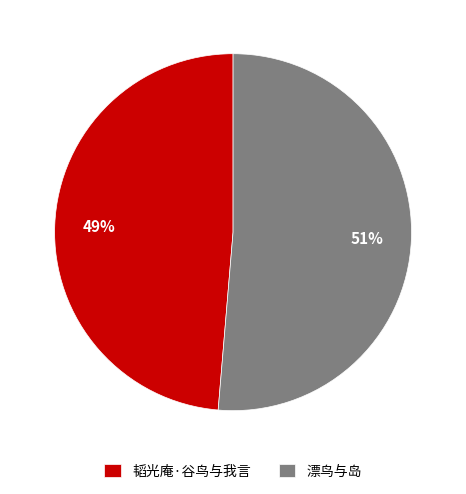

True or false: 漂鸟与岛 accounts for 41% of the total.

False